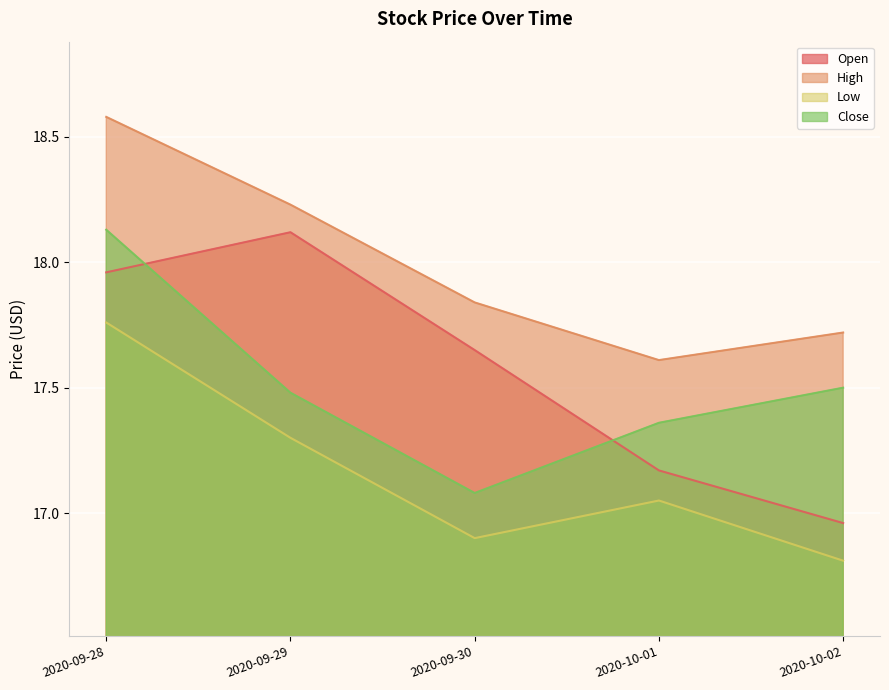

What is the value of the Low point at the 3rd from the left?

16.9